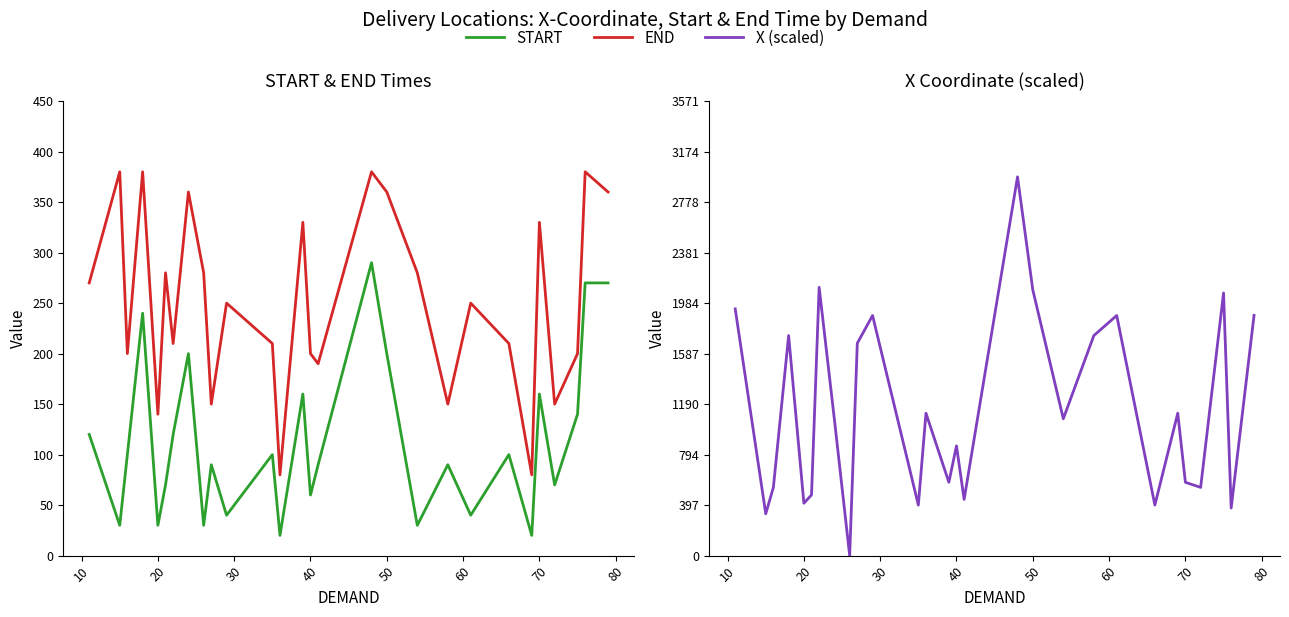

What is the total value across all series at 10?

738.6